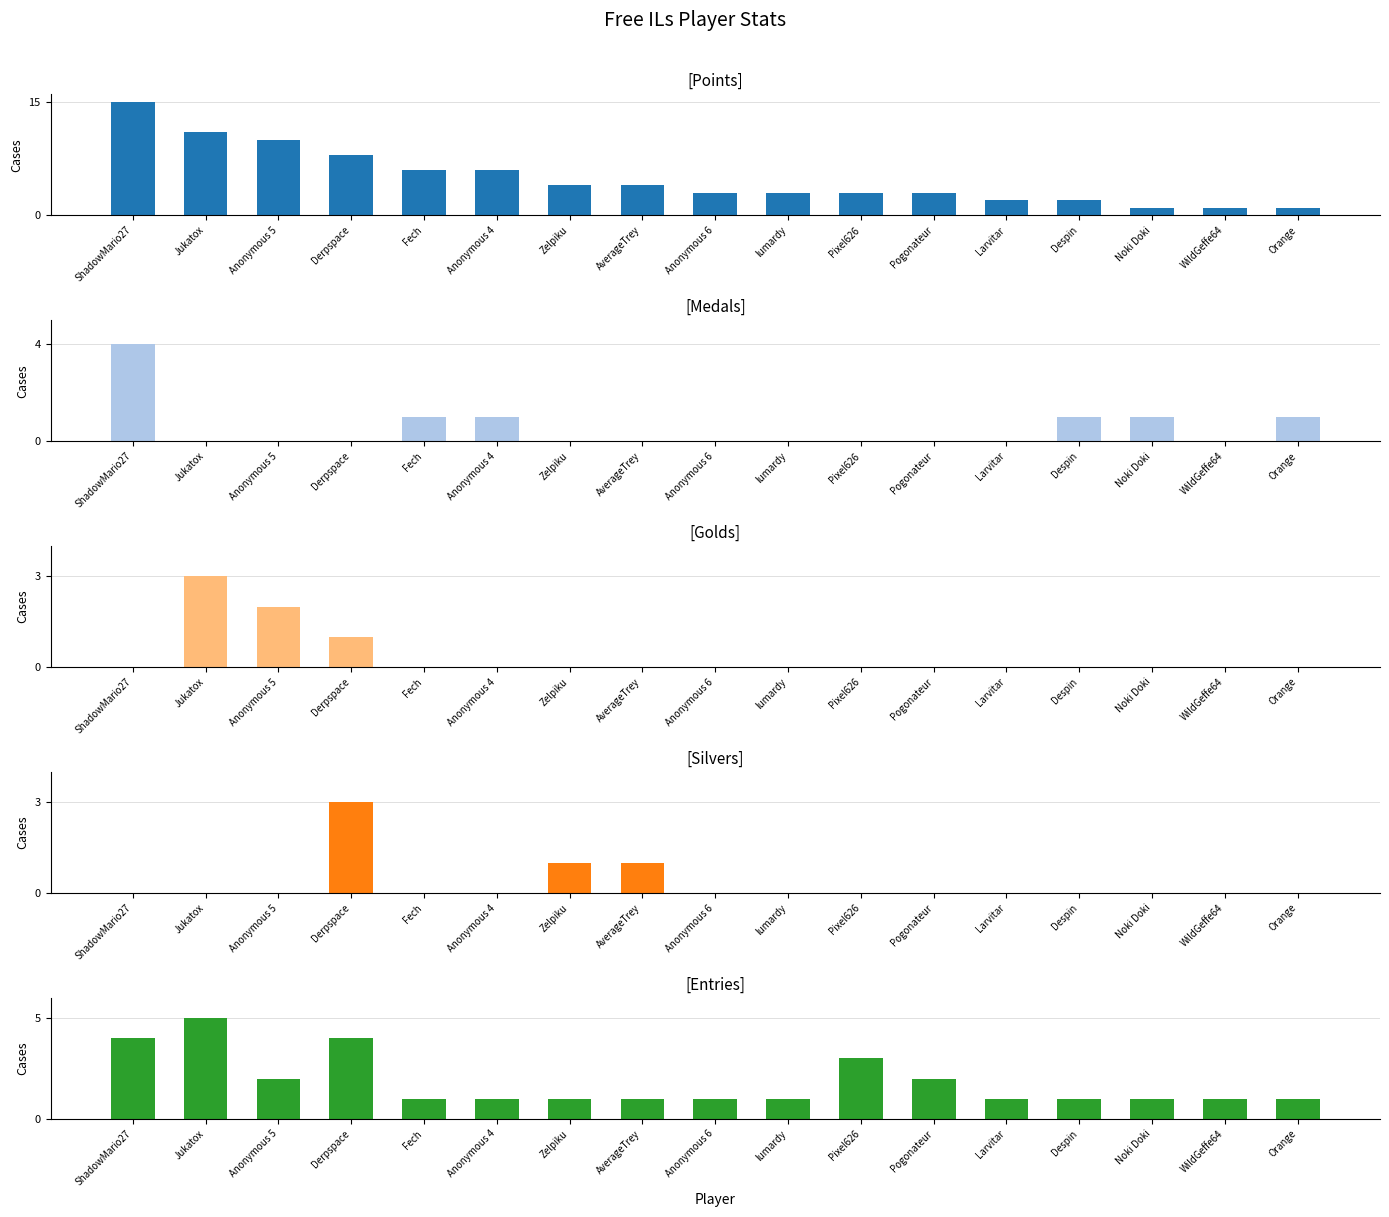

What position from the right is Fech?

13